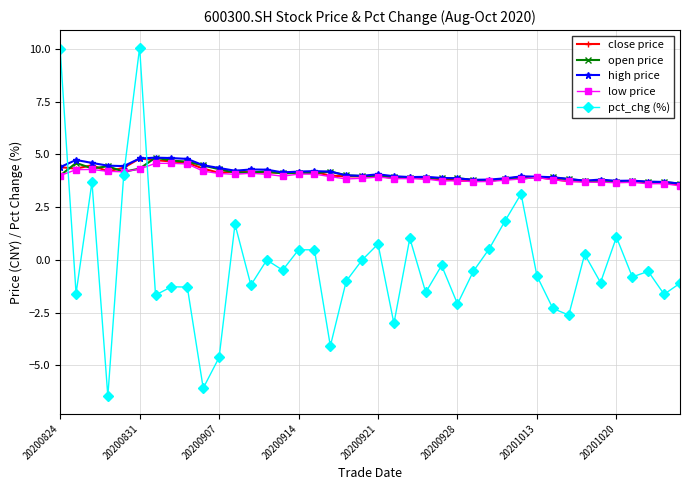

Which series ends up on top after the final intersection of high price and pct_chg (%)?

high price